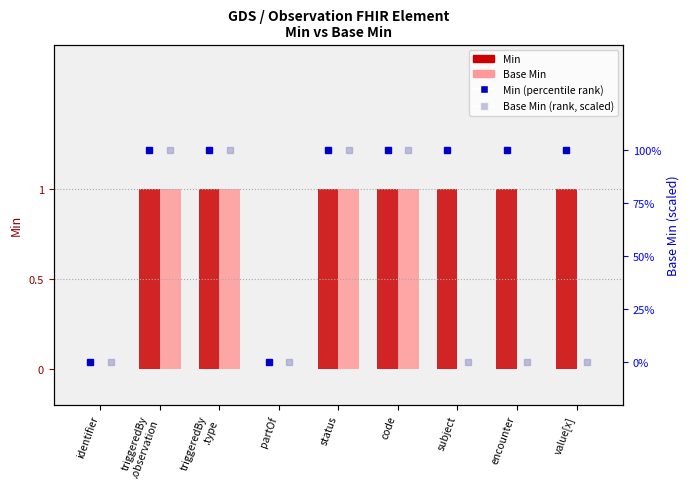

Which series has the largest total across all categories?

Min